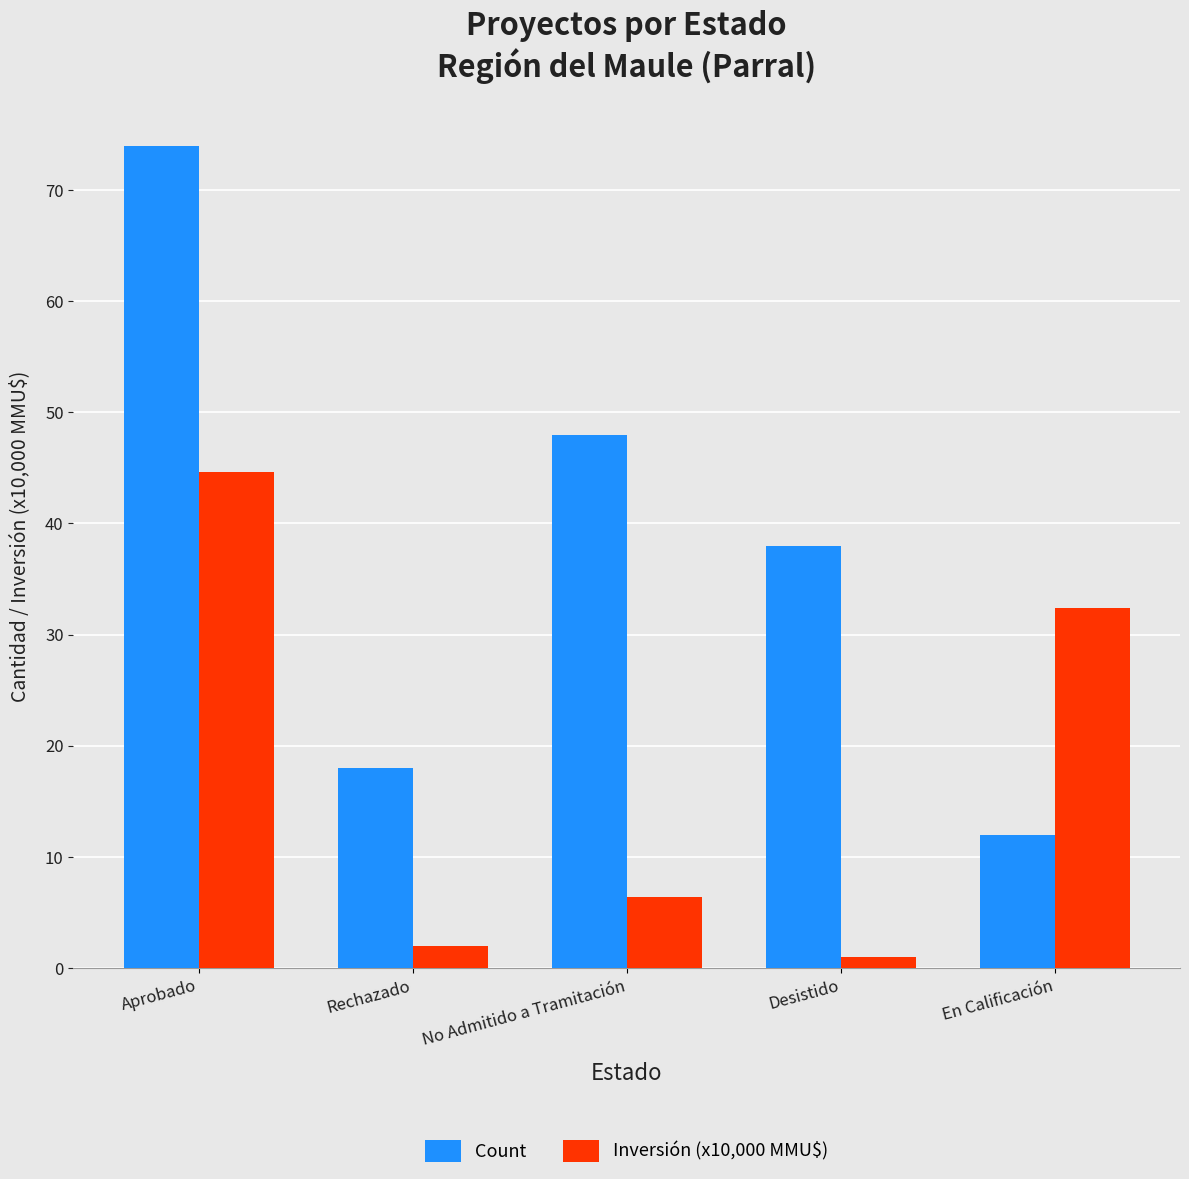

What are all the series names shown in the legend?

Count, Inversión (x10,000 MMU$)